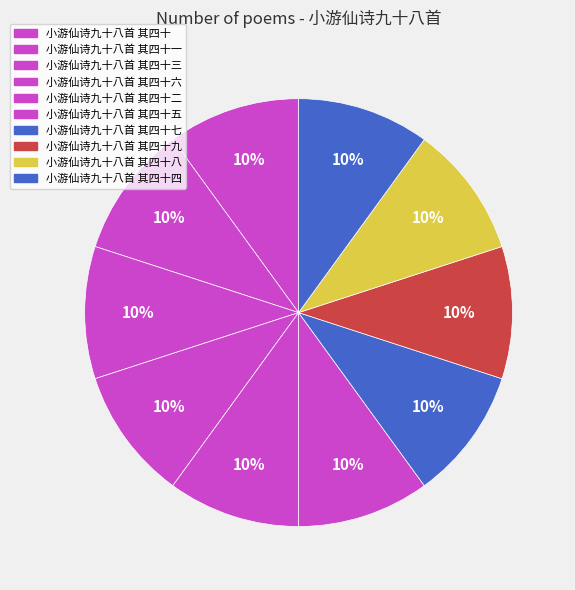

To the nearest percent, what is the average slice percentage?

10%